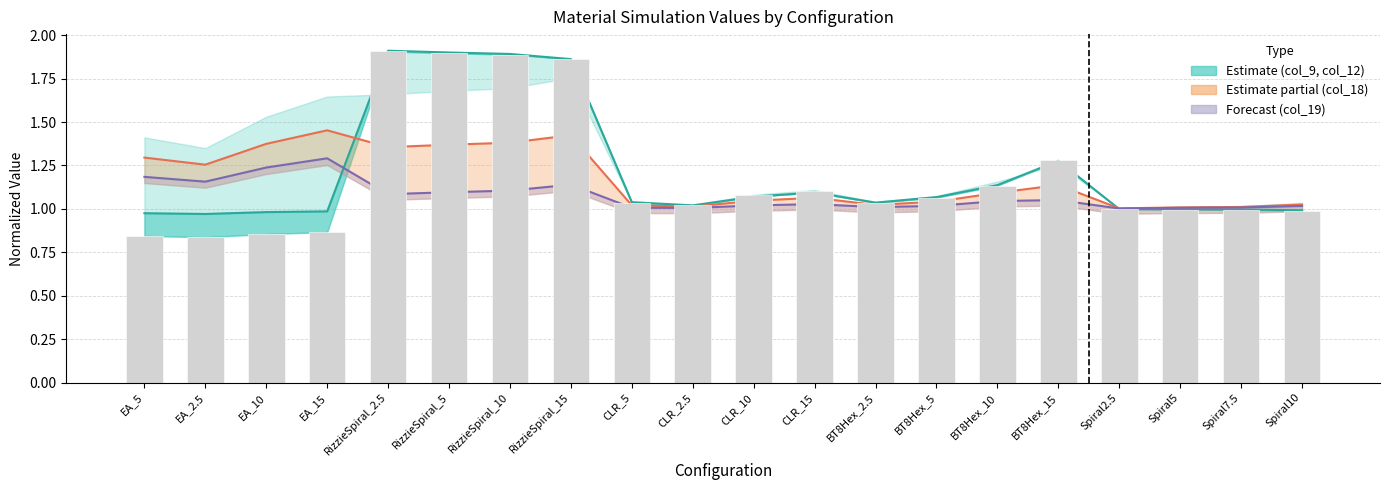

What is the label of the 9th bar from the left?

CLR_5